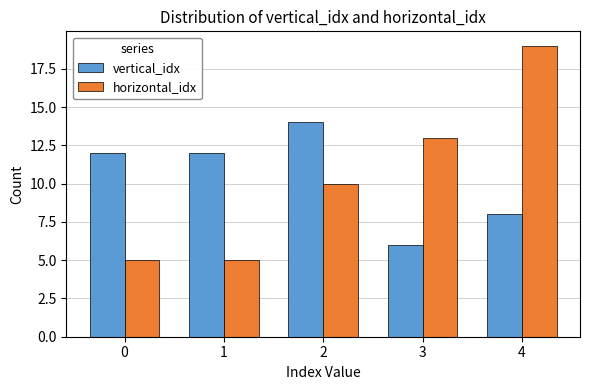

The vertical_idx series shows 21 at 0. True or false?

False